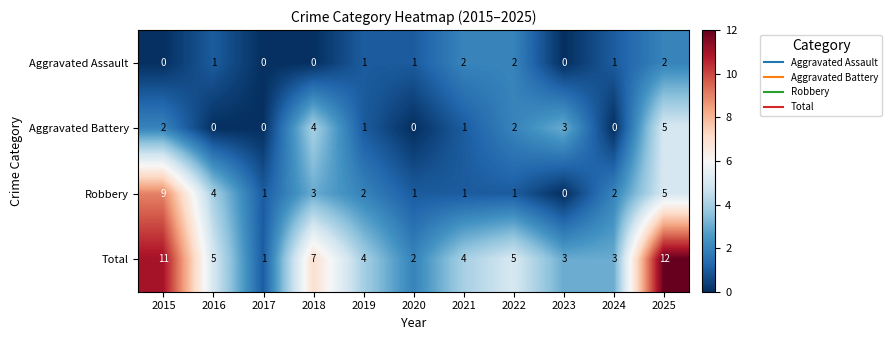

How many series are shown in this chart?

4